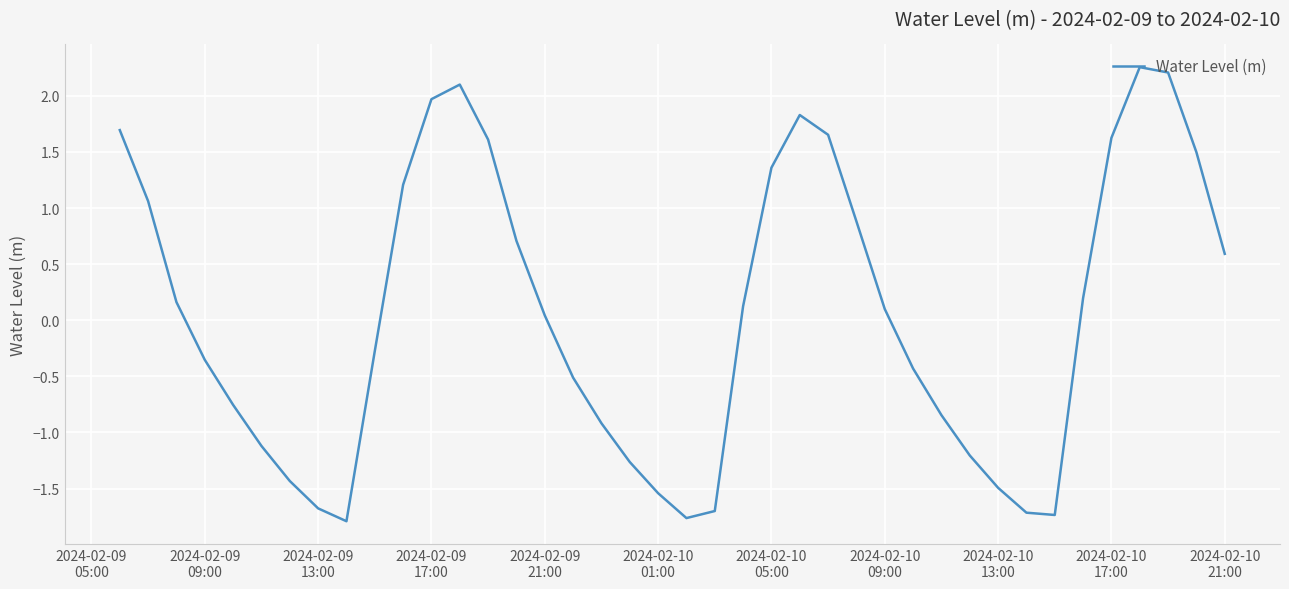

What is the smallest value displayed?

-1.8